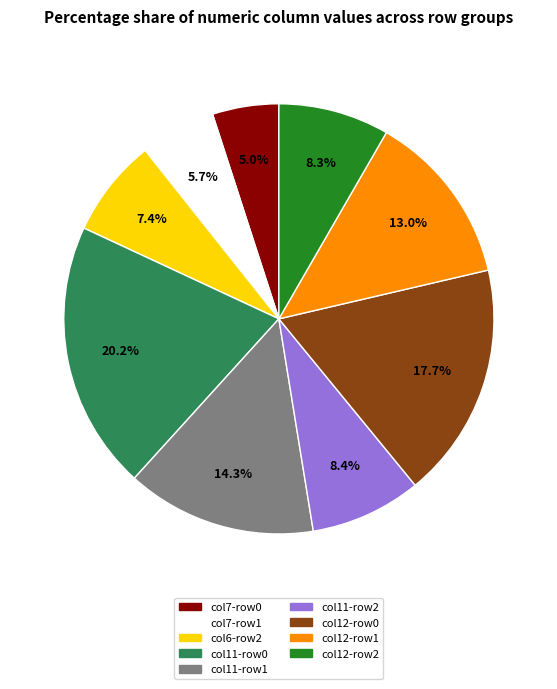

Is there a majority slice in this chart?

No